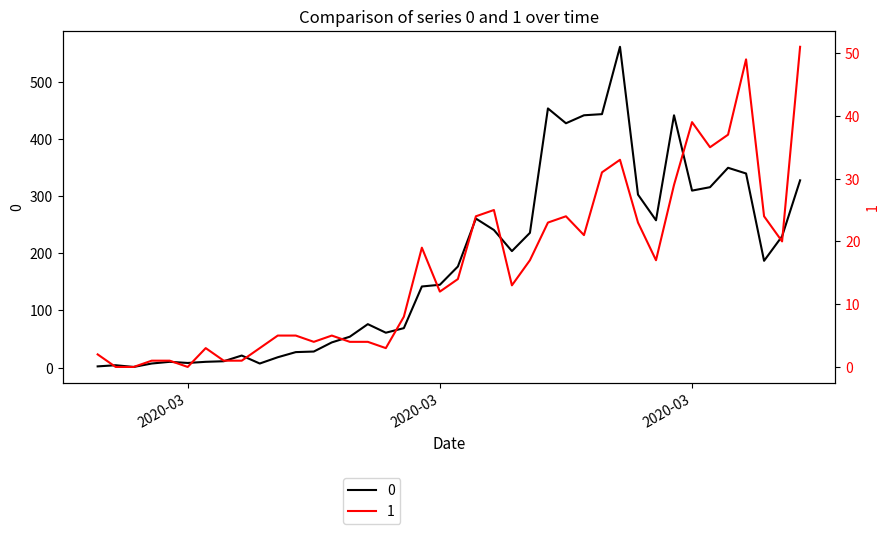

Between 2020-03-01 and 2020-03-07, which series saw the biggest shift?

1